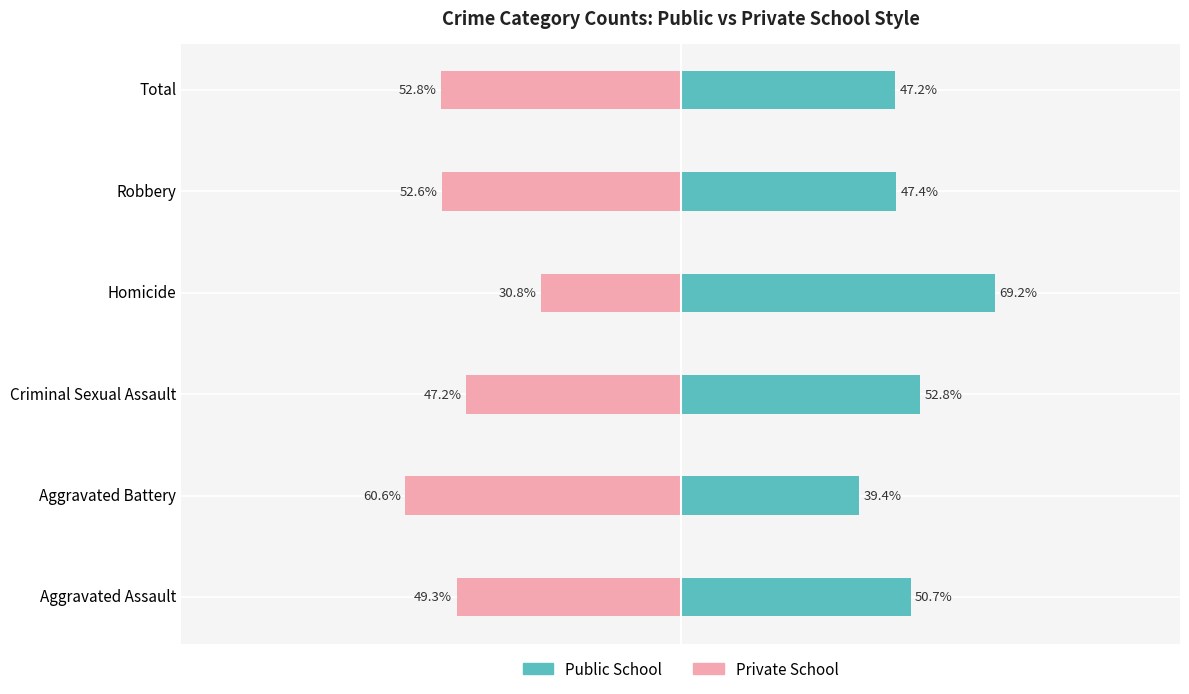

What is the average value of the Private School series?

-48.9